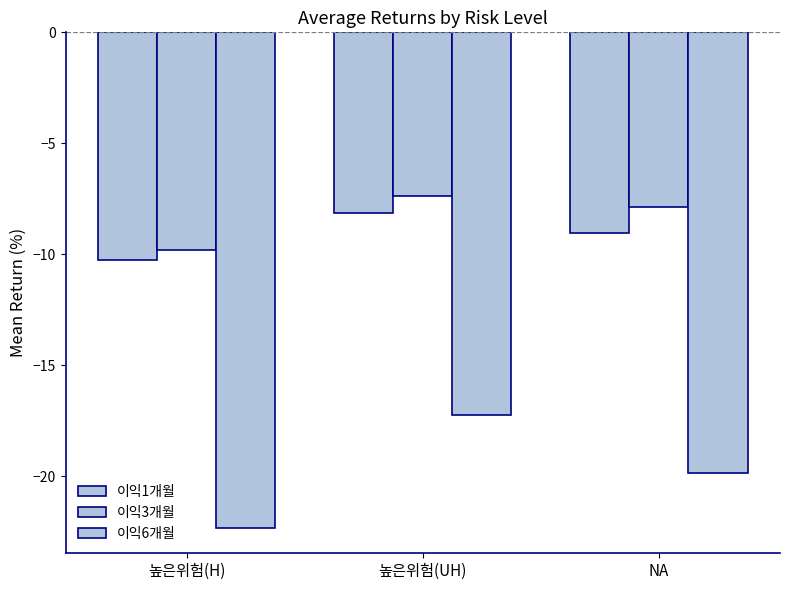

Does the chart contain stacked bars?

No